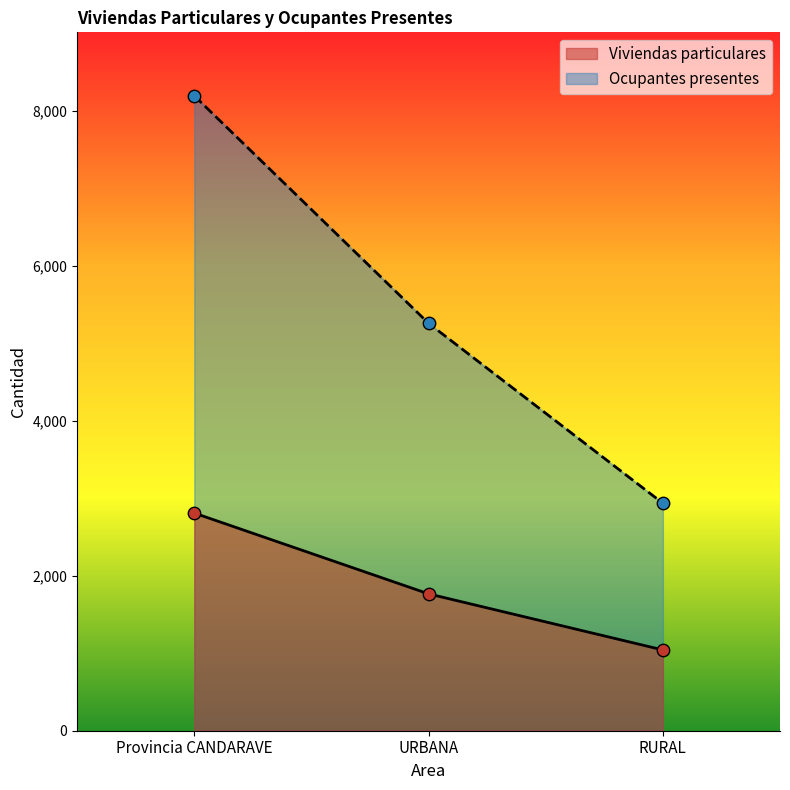

At which category is the sum across all series the highest?

Provincia CANDARAVE